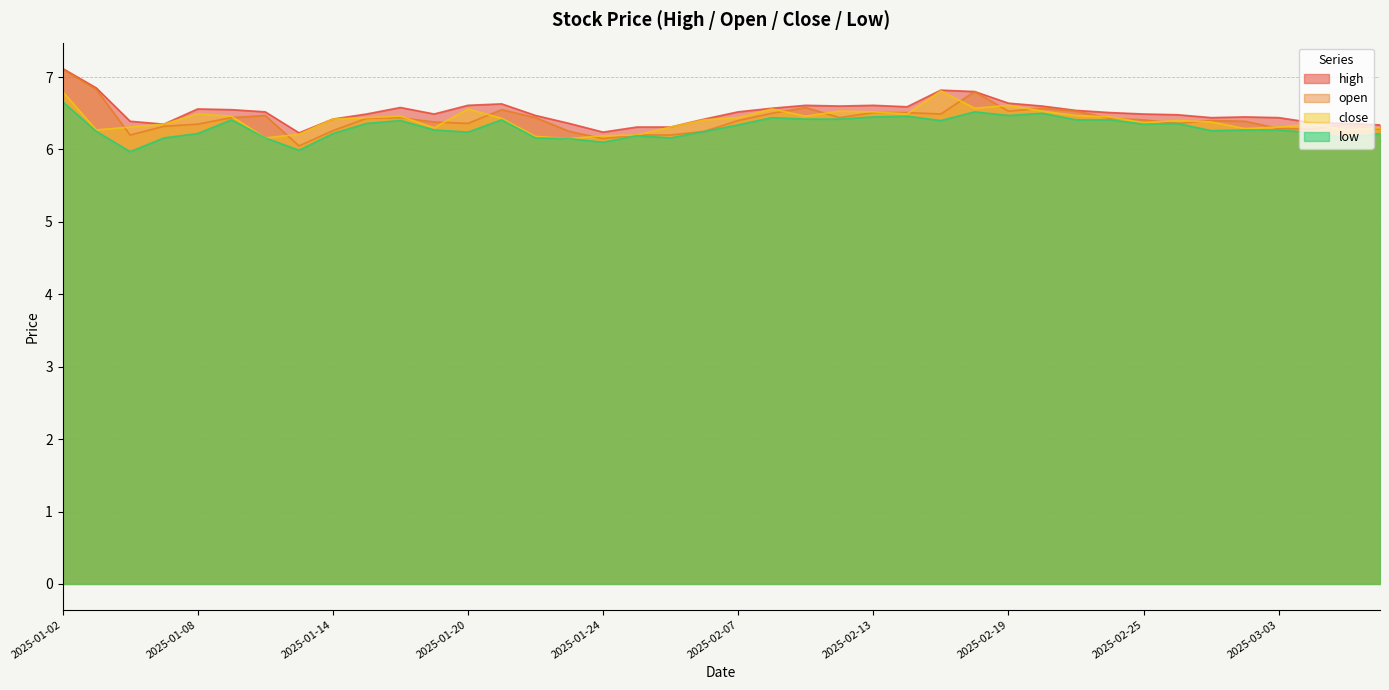

At which category is the sum across all series the highest?

2025-01-02